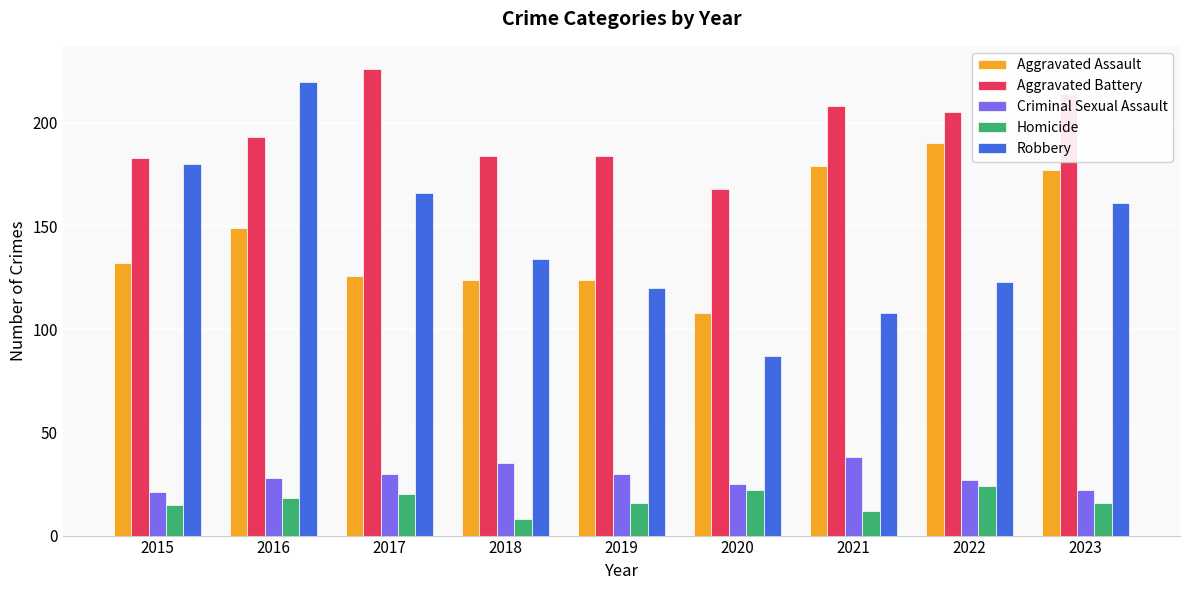

What is the value of the Robbery bar at the 6th from the left?

87